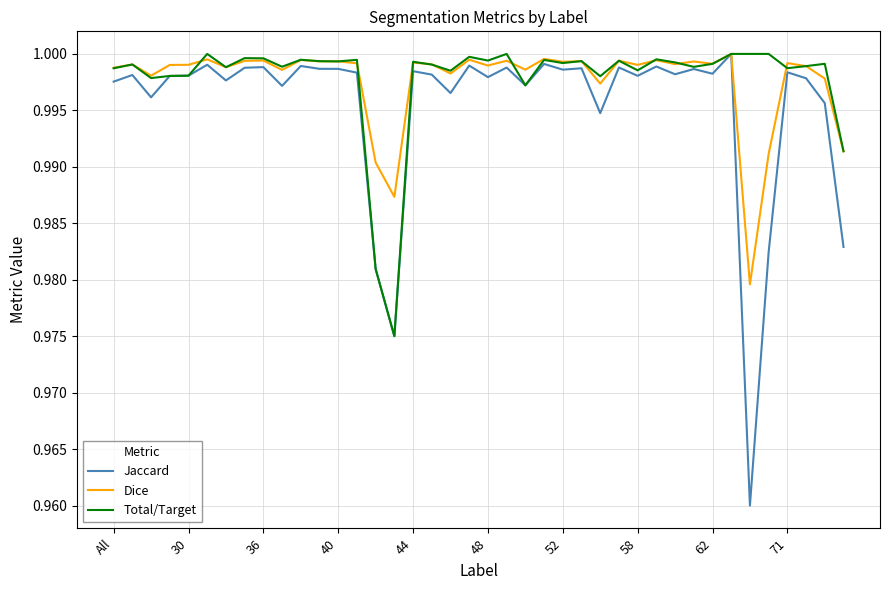

Which series has the largest range (max minus min)?

Jaccard